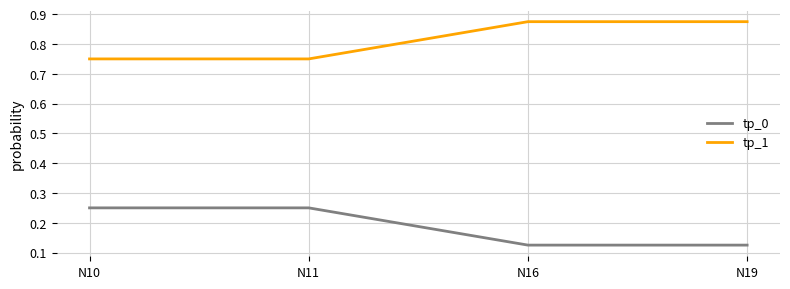

What are all the series names shown in the legend?

tp_0, tp_1